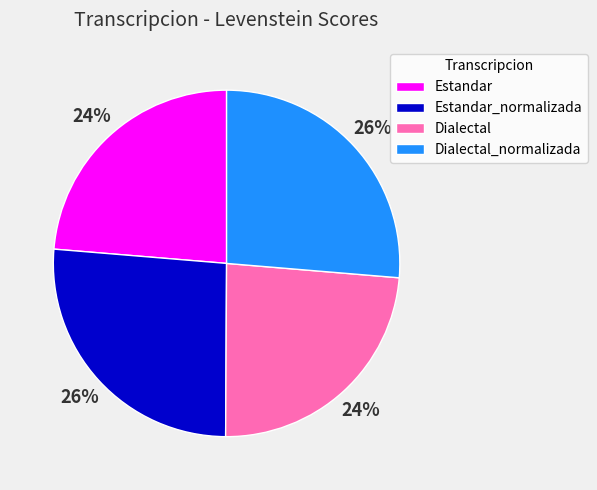

What is the ratio of the value at Dialectal_normalizada to the value at Estandar_normalizada?

1.0